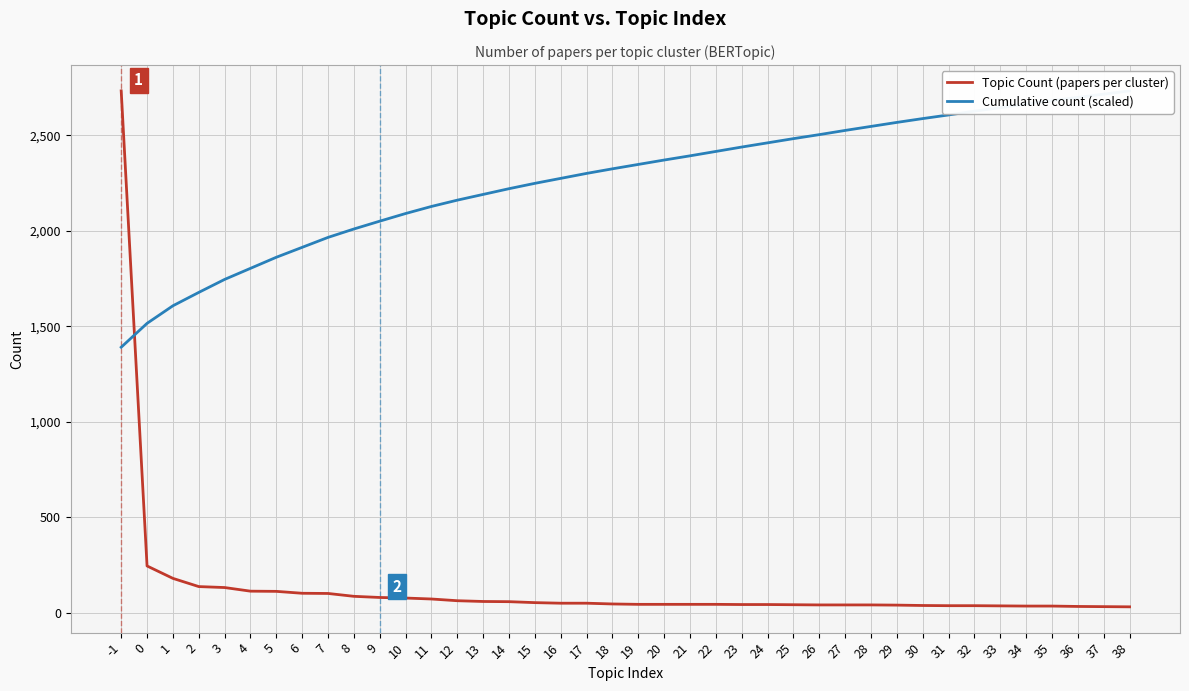

The value of Topic Count (papers per cluster) at 22 is 11. True or false?

False